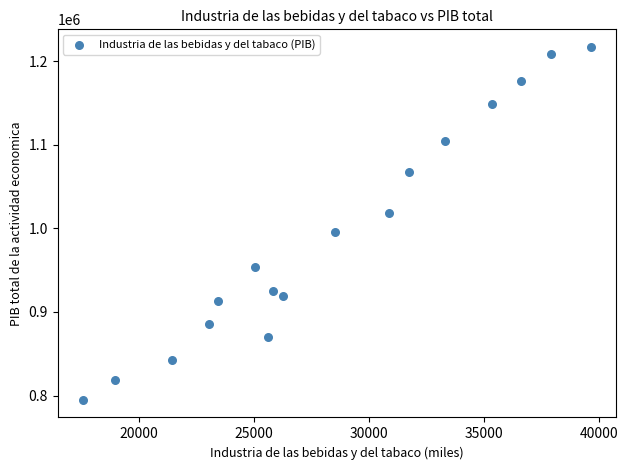

What is the range of Y values (max minus min)?

421814.0